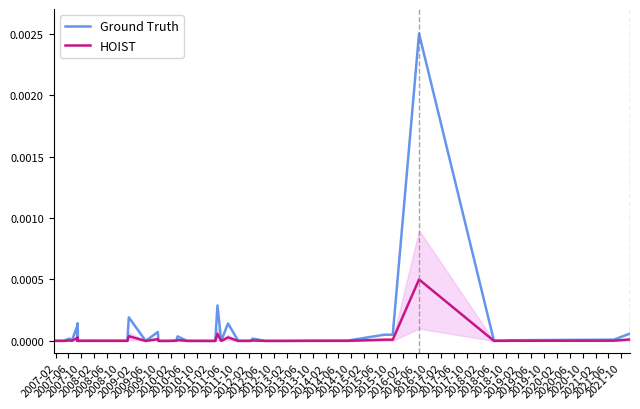

Which series changed the most between 2014-06 and 2019-10?

Ground Truth